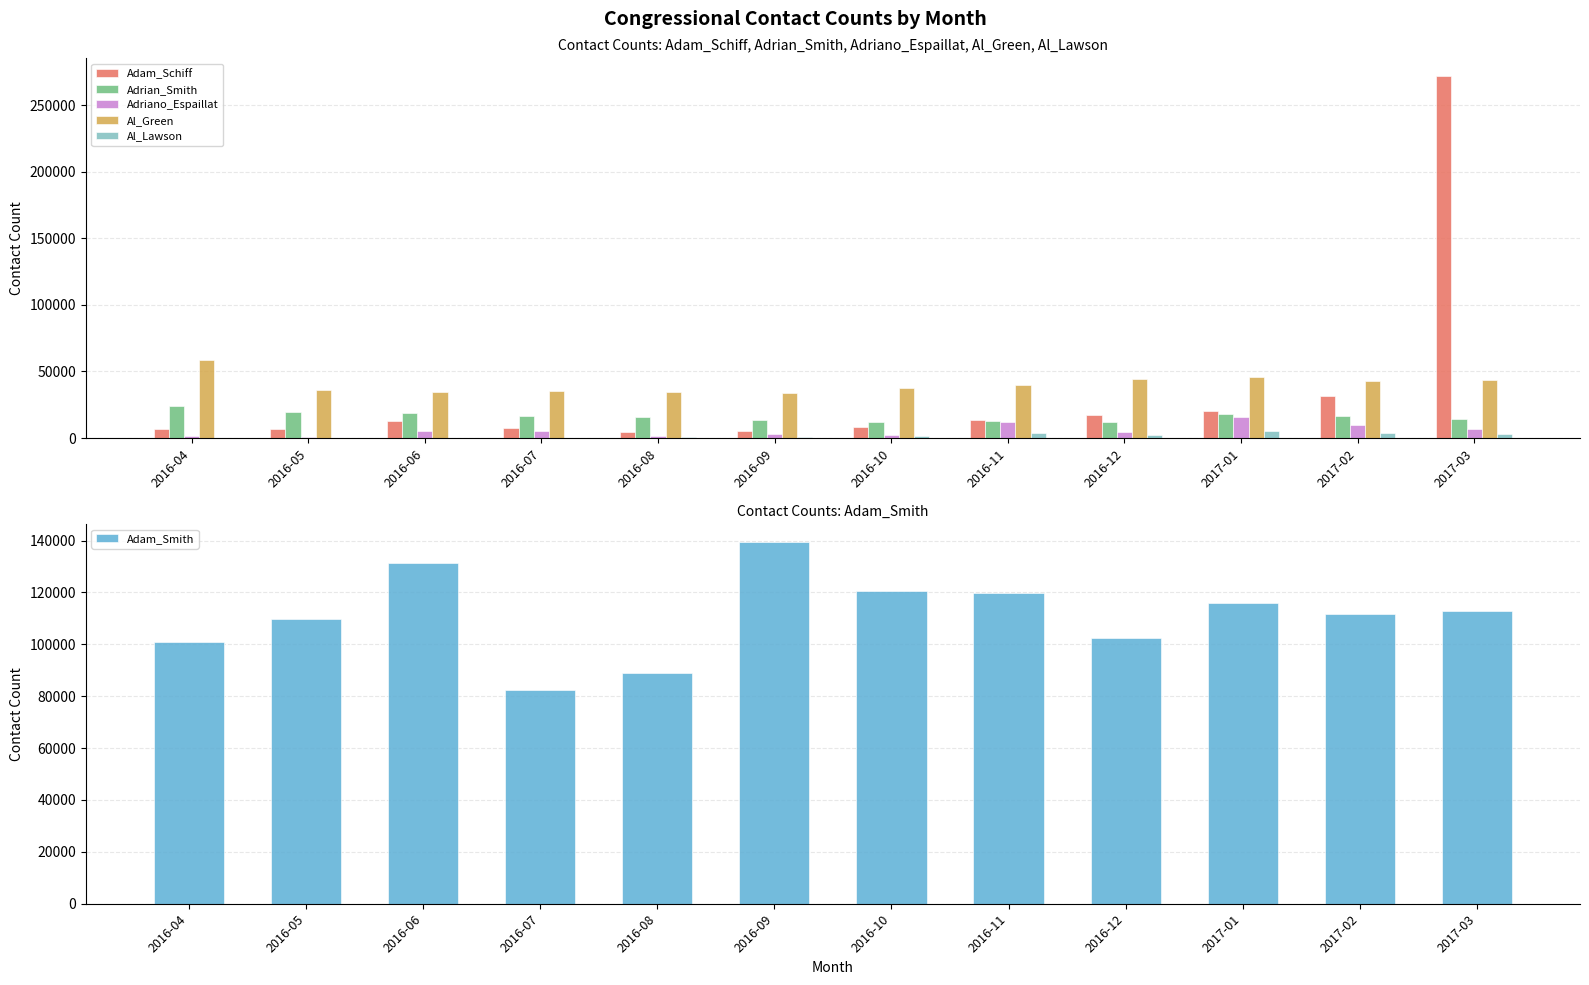

At how many categories does at least one series exceed 53011?

12